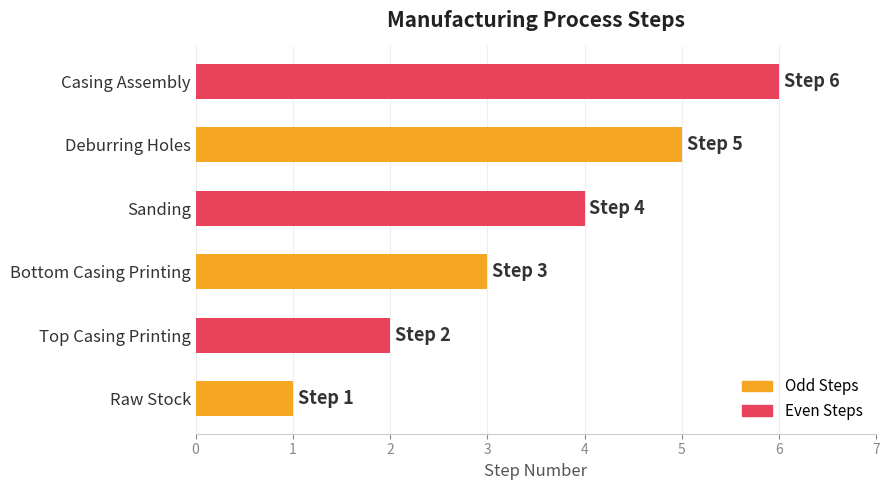

What is the maximum value shown in the chart?

6